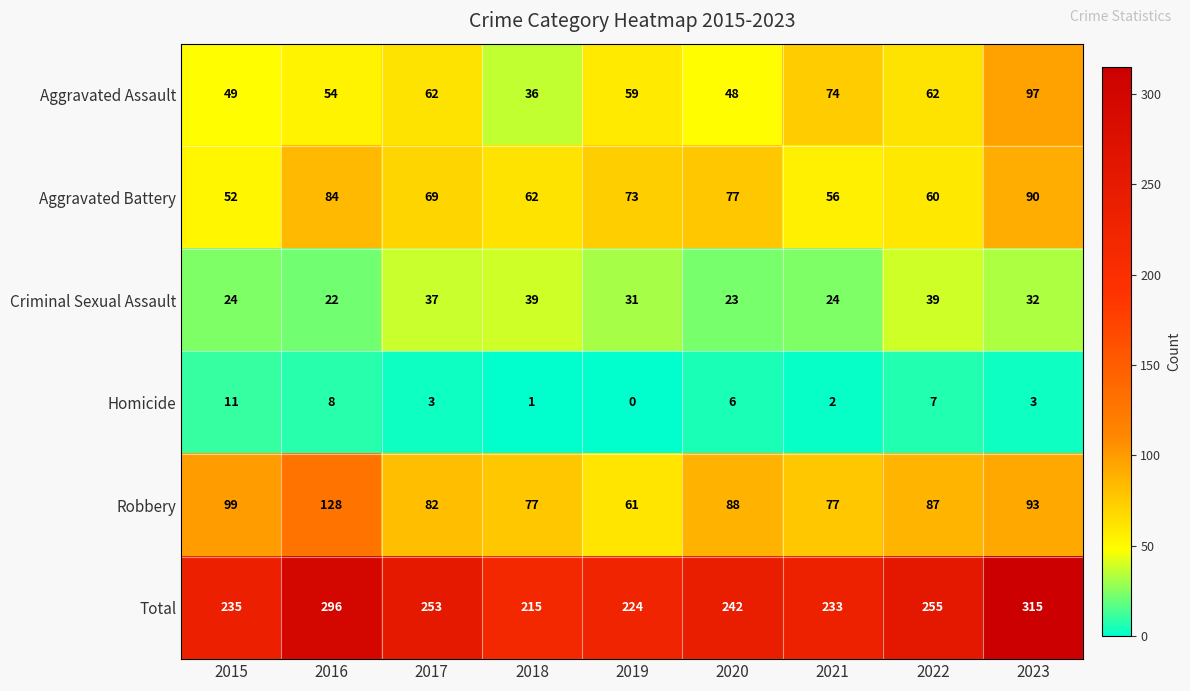

At how many categories does at least one series exceed 41?

9